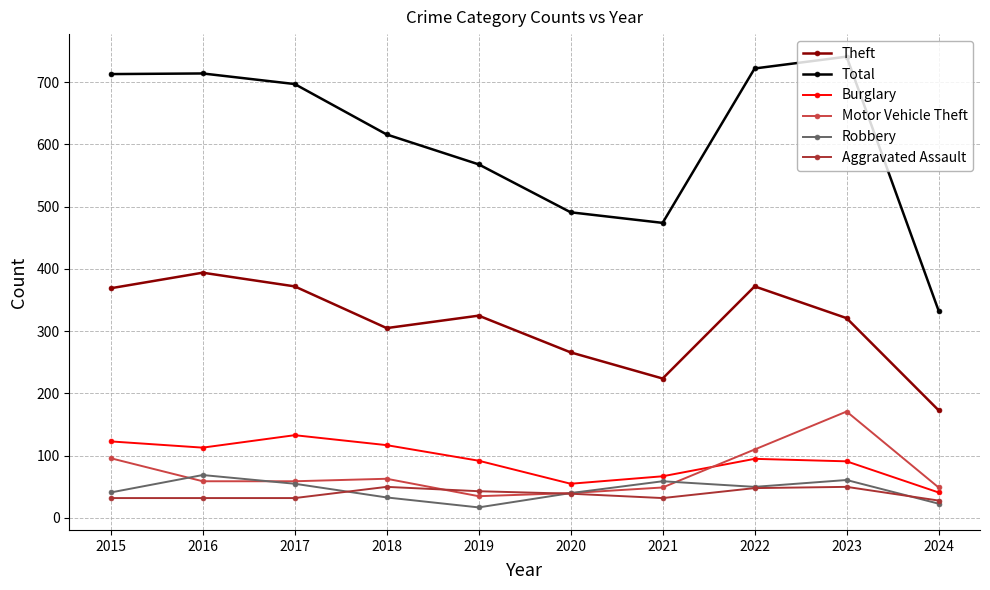

Which series changed the most between 2022 and 2024?

Total